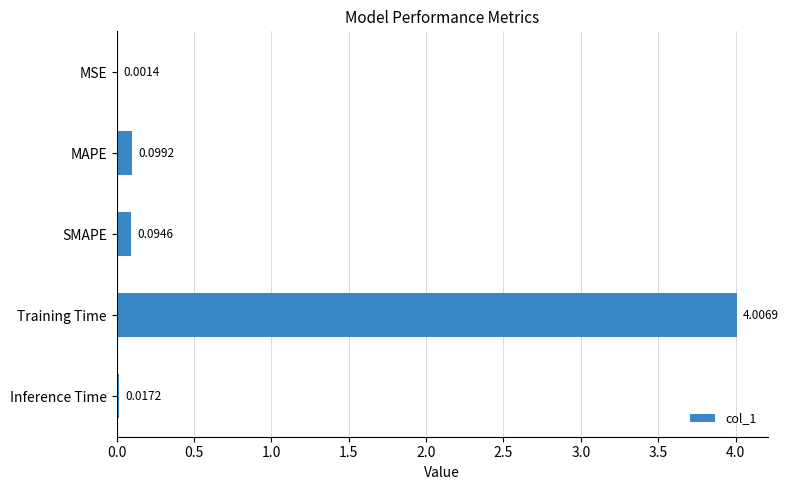

What is the sum of the values at Inference Time and Training Time?

4.0